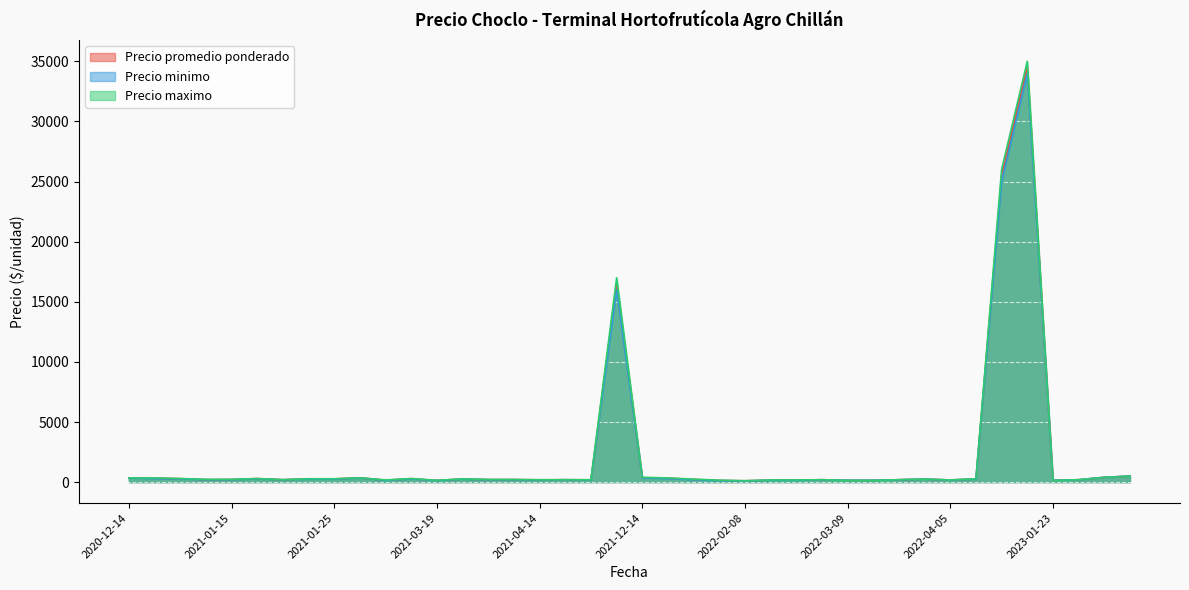

Which series has the largest range (max minus min)?

Precio maximo